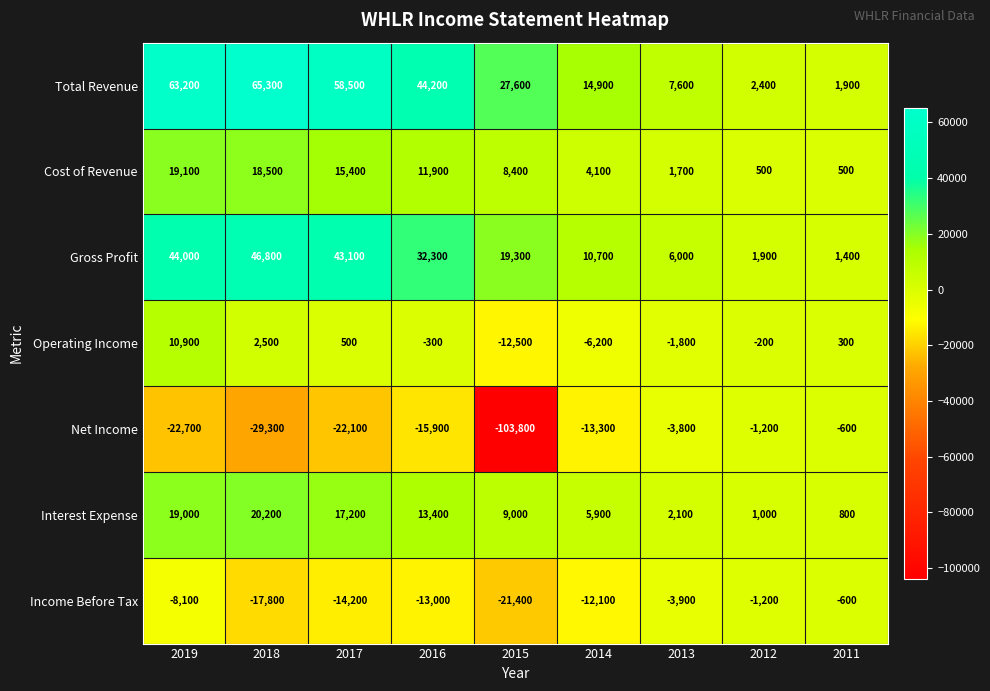

Which series has the largest total across all categories?

Total Revenue